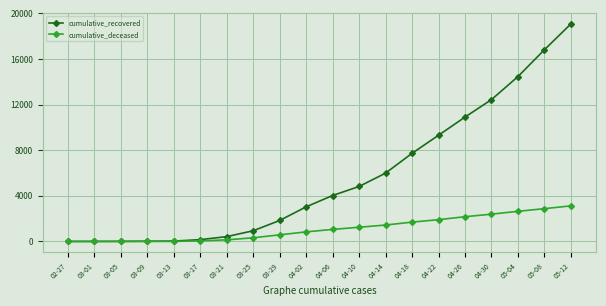

List the series in order of their overall mean, highest first.

cumulative_recovered, cumulative_deceased